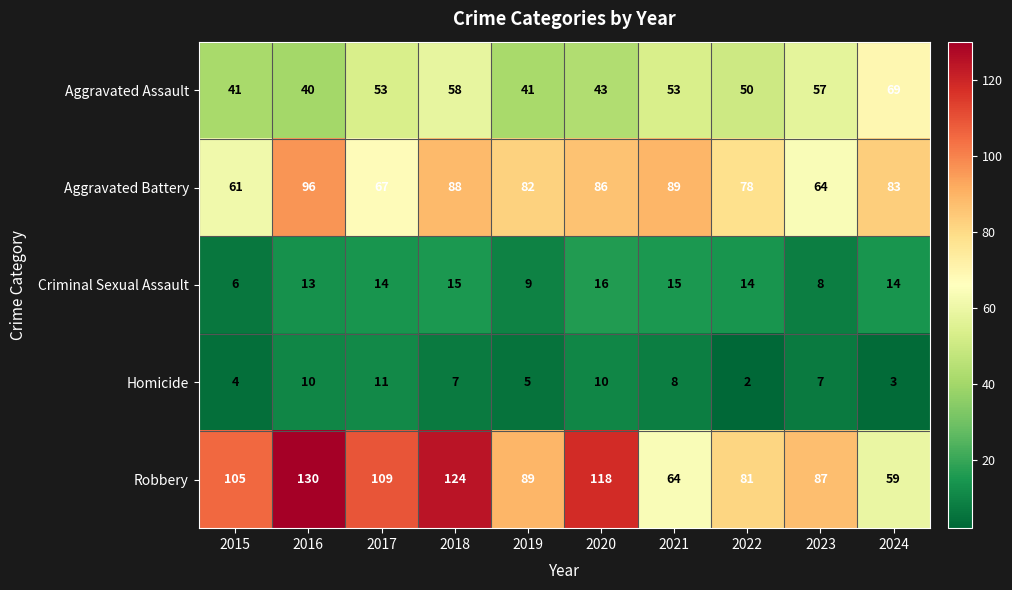

How many series are shown in this chart?

5